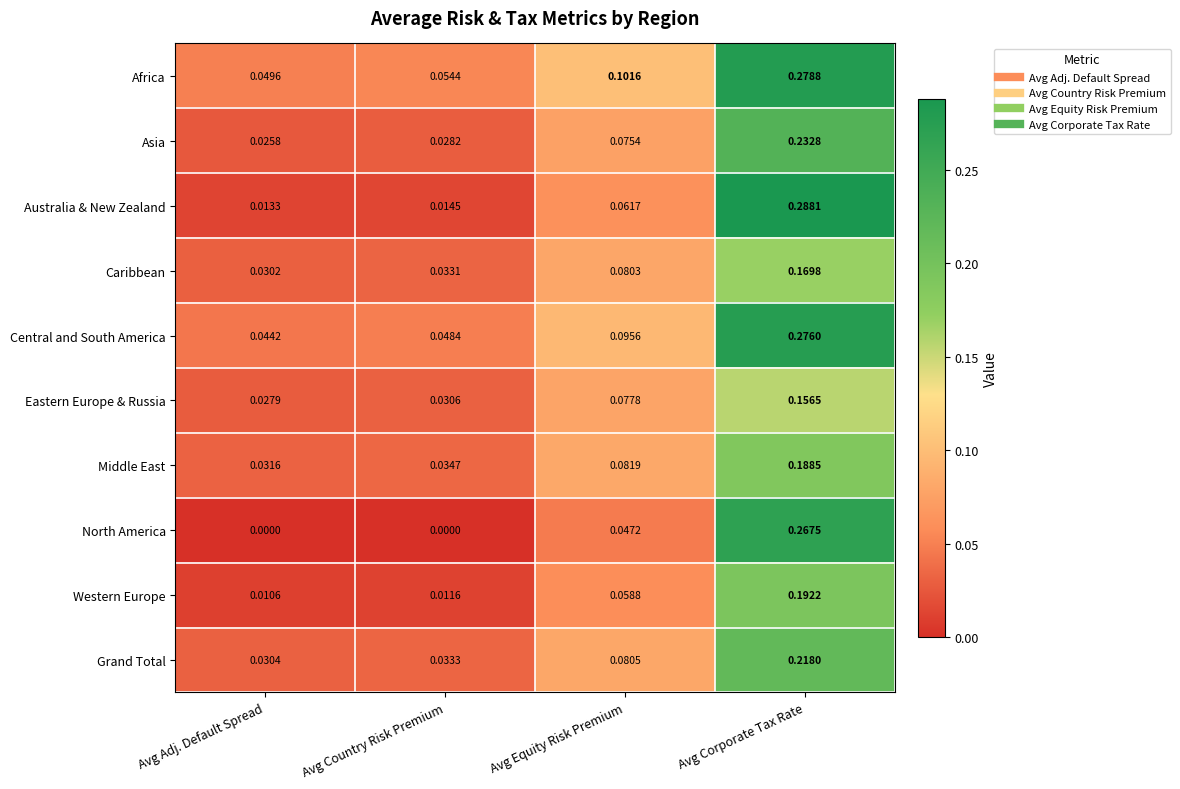

Rank the series at Avg Equity Risk Premium from highest to lowest value.

Africa, Central and South America, Middle East, Grand Total, Caribbean, Eastern Europe & Russia, Asia, Australia & New Zealand, Western Europe, North America